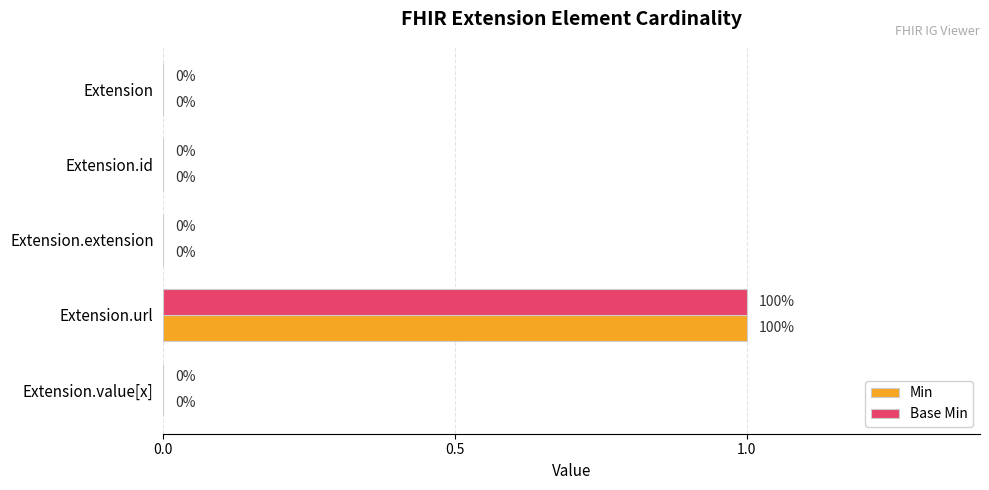

How many Min values are between 0 and 1?

5